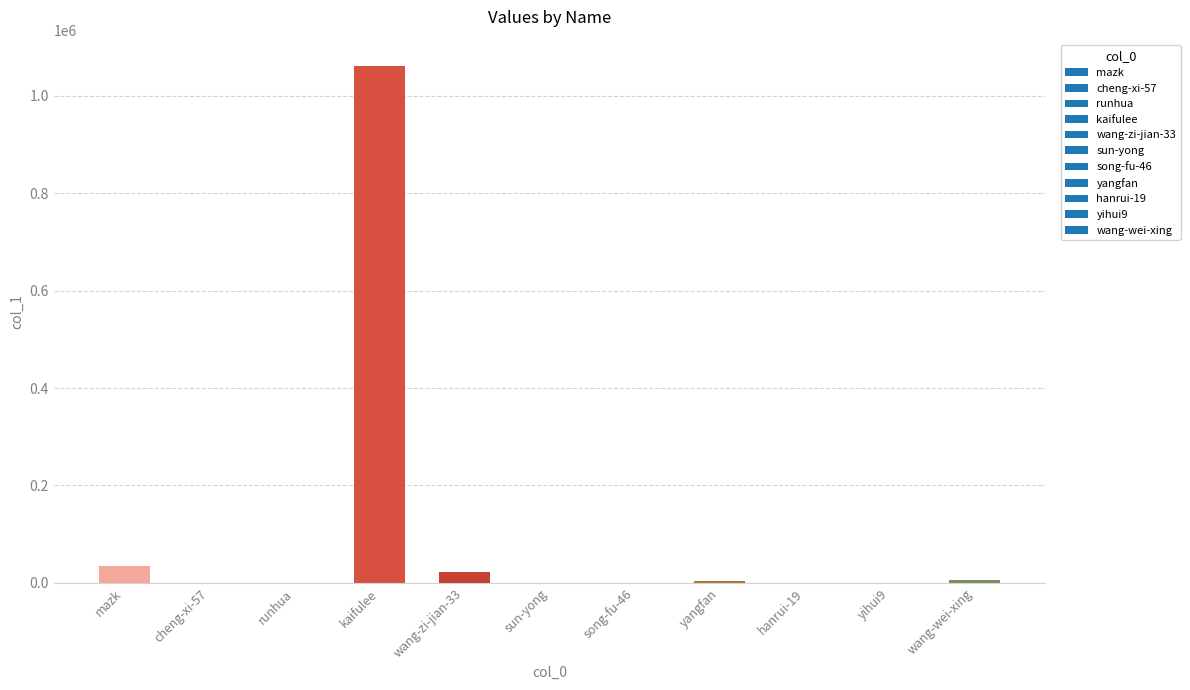

What is the maximum value shown in the chart?

1061980